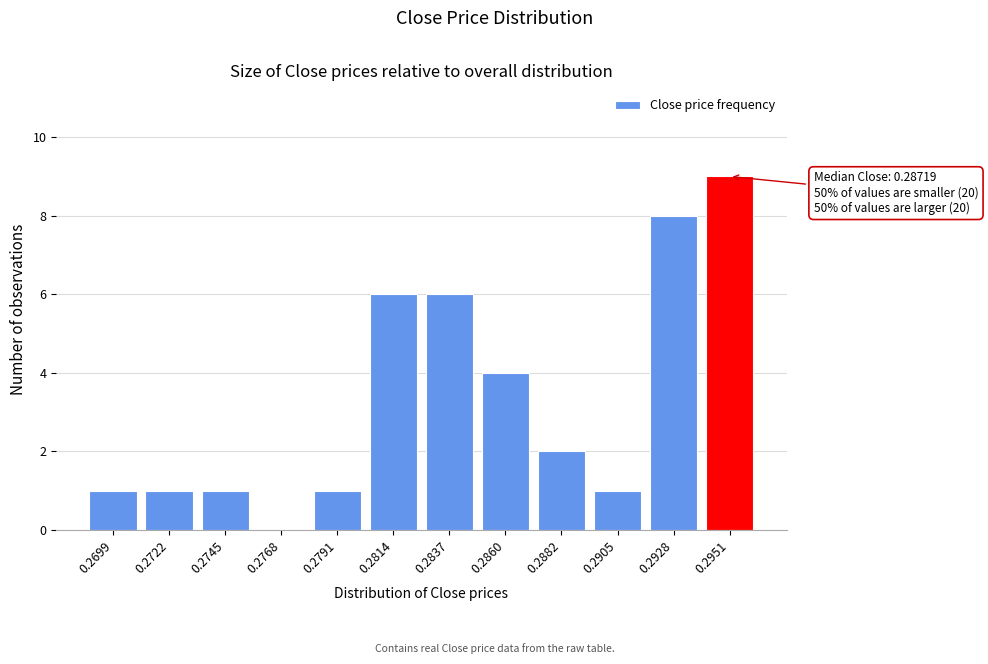

Reading right to left, what are all the values shown in this chart?

0.2951=9	0.2928=8	0.2905=1	0.2882=2	0.2860=4	0.2837=6	0.2814=6	0.2791=1	0.2768=0	0.2745=1	0.2722=1	0.2699=1